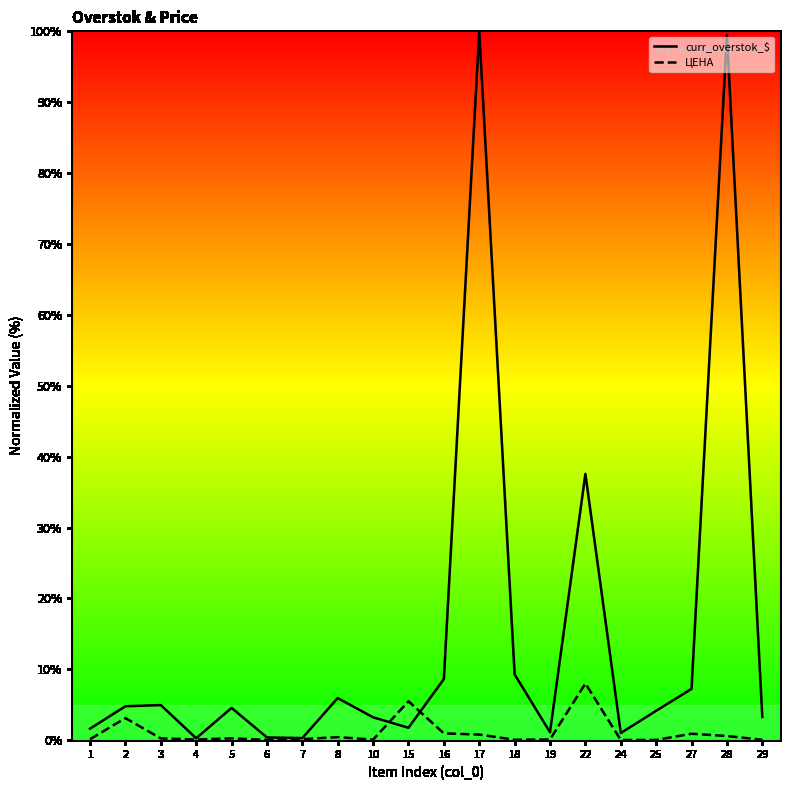

Rank the series at 1 from highest to lowest value.

curr_overstok_$, ЦЕНА